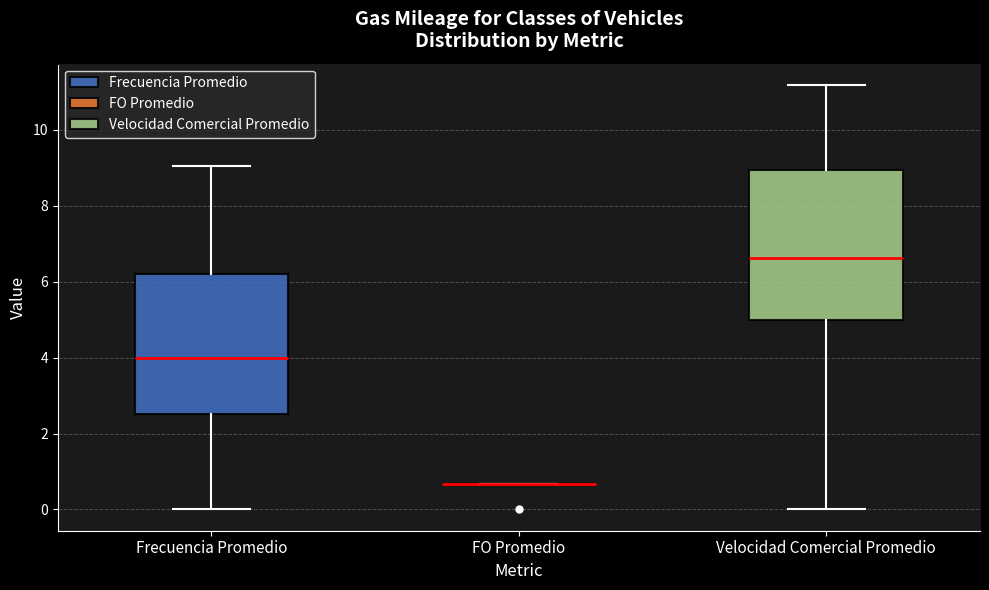

Reading left to right, transcribe this box plot: for each box, give where its median line is, the range the box spans, and where its two whiskers end, as read against the y-axis. The values are not printed on the chart, so give them approximately, as read against the axis.

Frecuencia Promedio: median 4.0, box 2.6 to 6.2, whiskers 0.0 to 9.0
FO Promedio: box collapsed to a line at 0.6, whiskers 0.6 to 0.6
Velocidad Comercial Promedio: median 6.6, box 5.0 to 9.0, whiskers 0.0 to 11.2